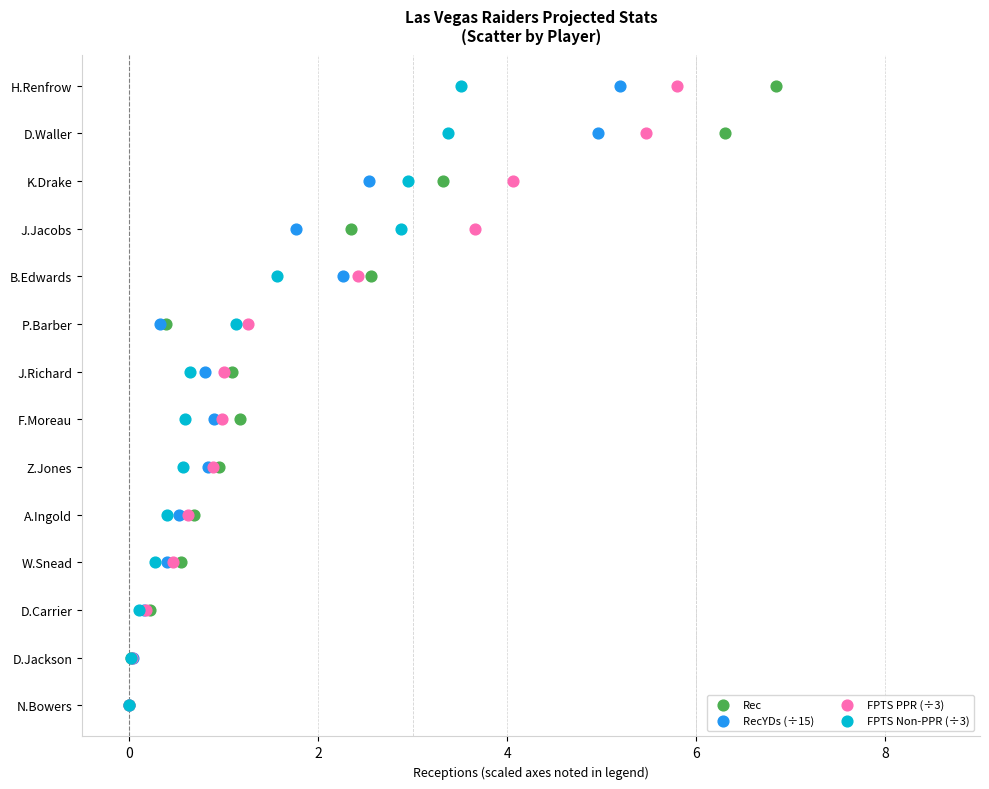

What are all the series names shown in the legend?

Rec, RecYDs (÷15), FPTS PPR (÷3), FPTS Non-PPR (÷3)